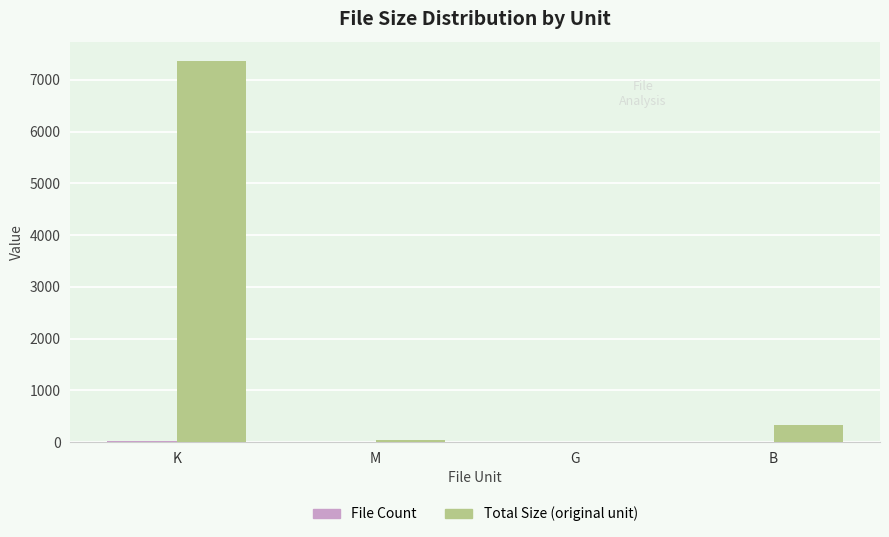

At which category is the sum across all series the highest?

K